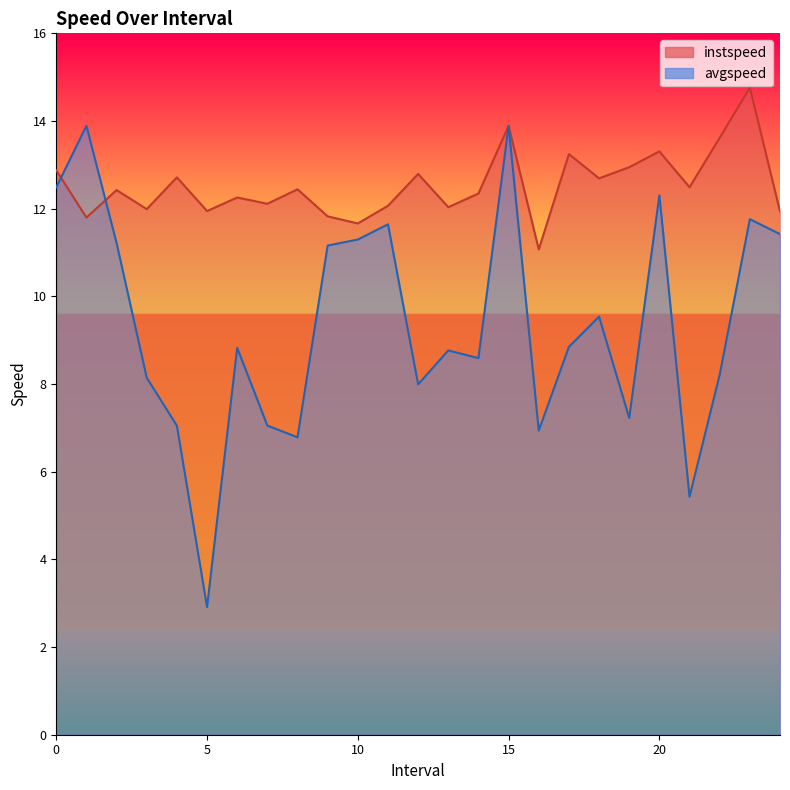

What is the difference between the instspeed values at 19.0 and 0.0?

0.1